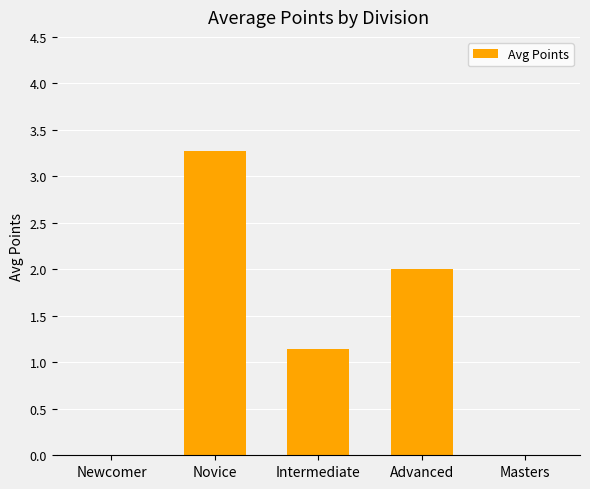

Reading right to left, transcribe all the data shown in this chart.

0.0	2.0	1.1	3.3	0.0